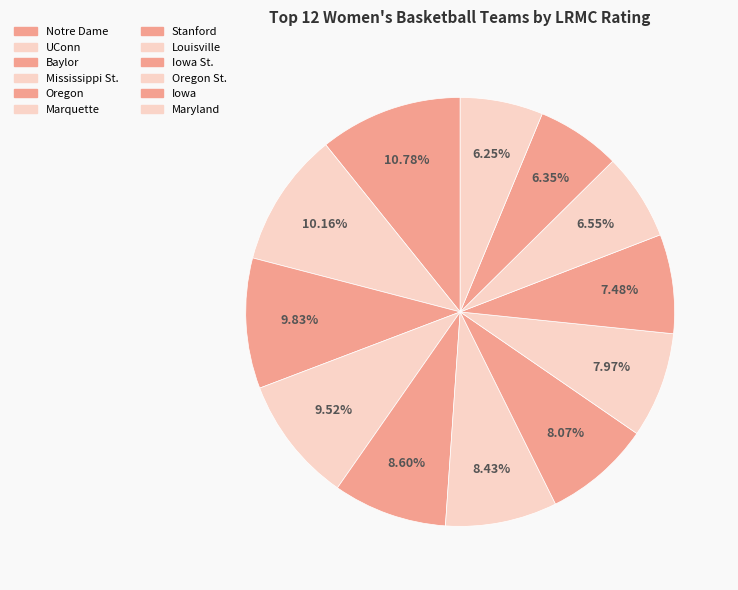

Count the number of slices in the pie.

12